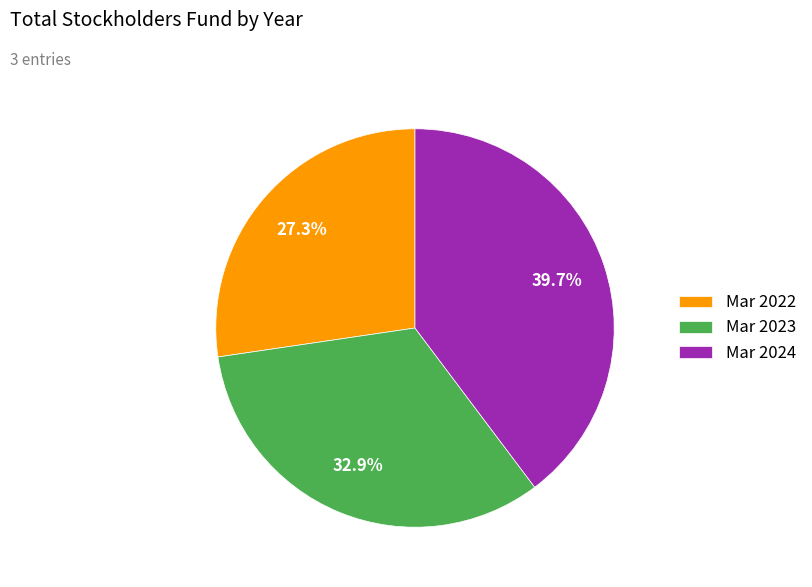

What is the largest slice in the pie chart?

Mar 2024